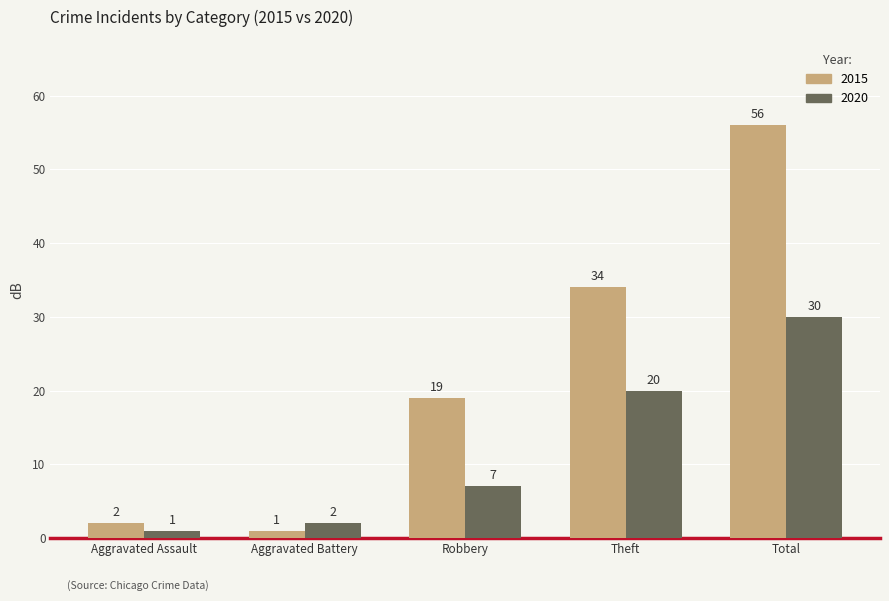

How many distinct data groups are displayed?

2